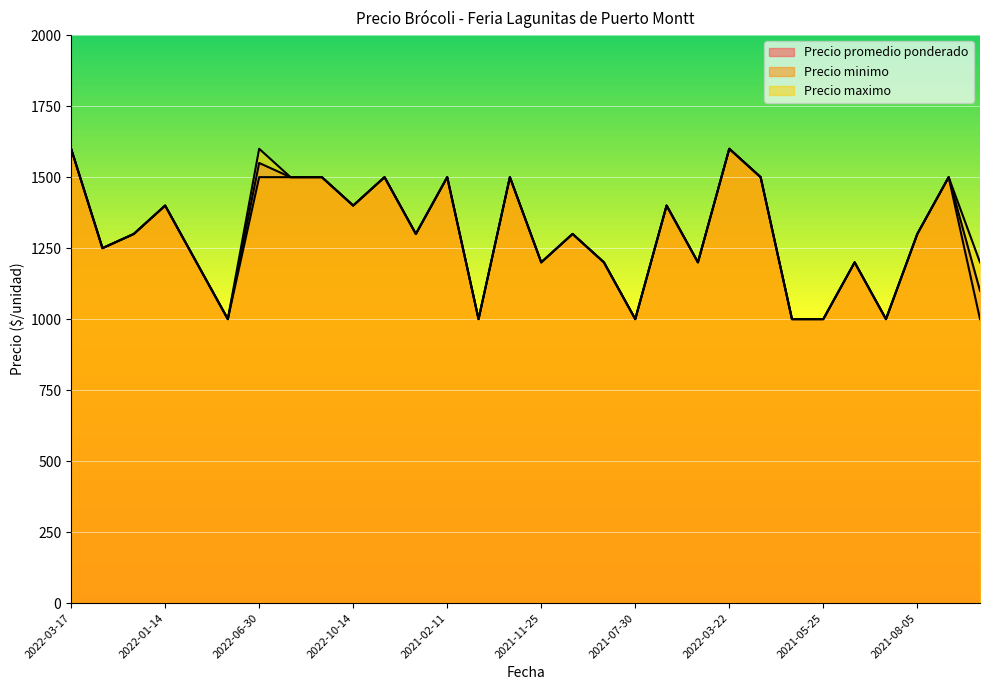

At which label does Precio minimo reach its peak?

2022-03-17